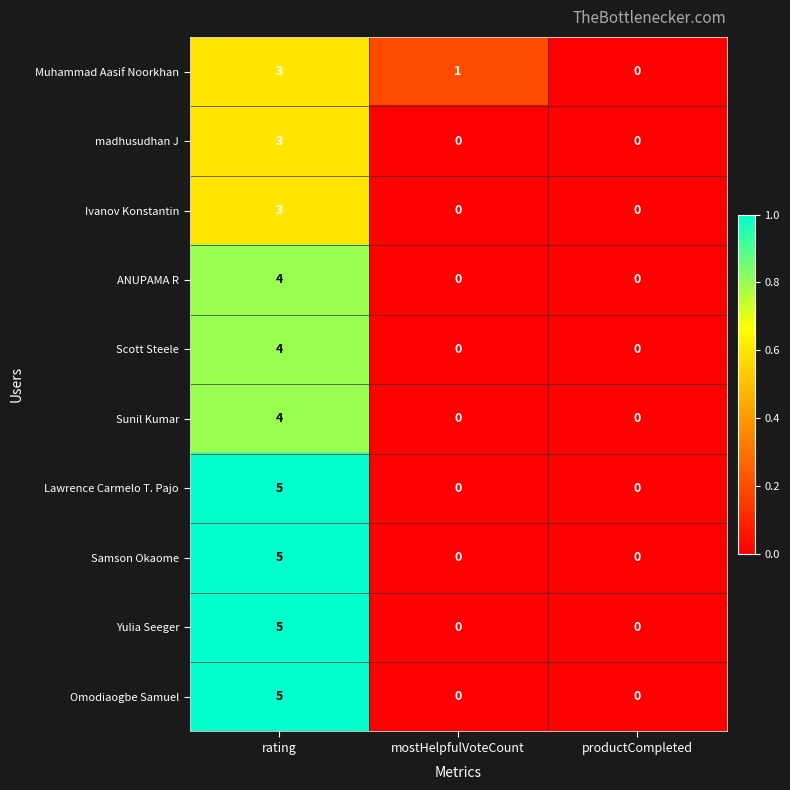

What is the sum of the Yulia Seeger values at rating and mostHelpfulVoteCount?

5